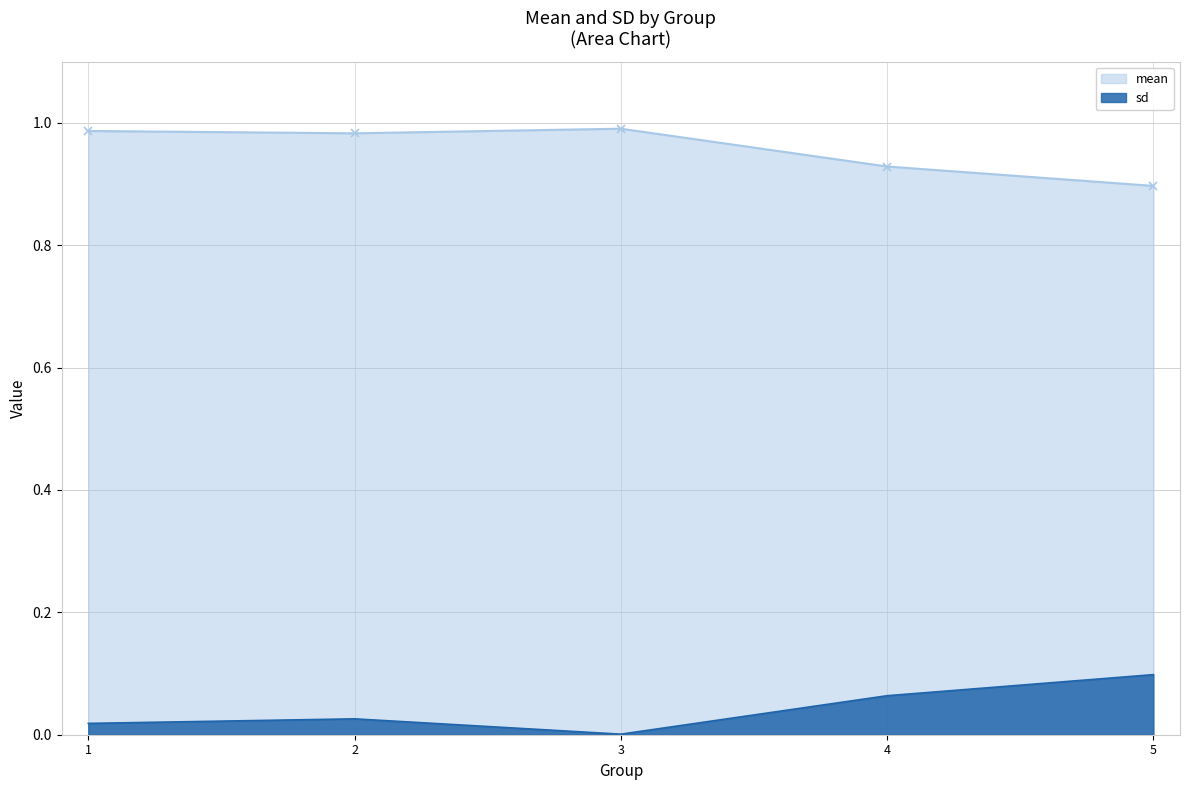

What is the difference between the sd values at 2 and 5?

0.1